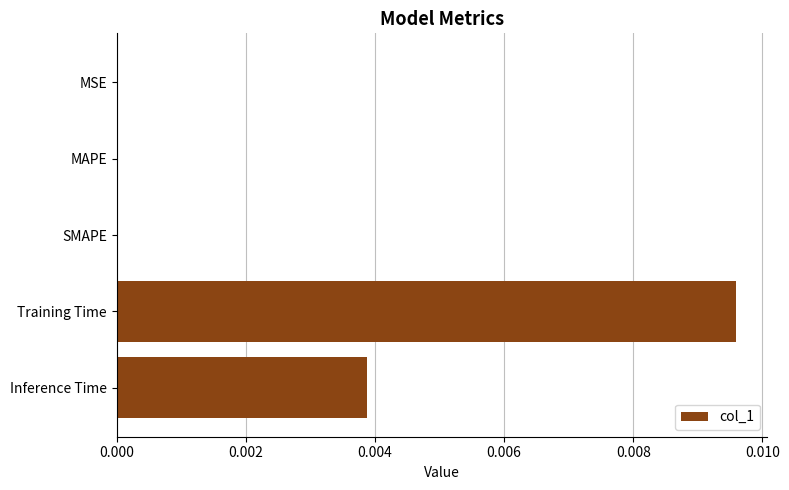

Which category has the highest value across all series?

Training Time